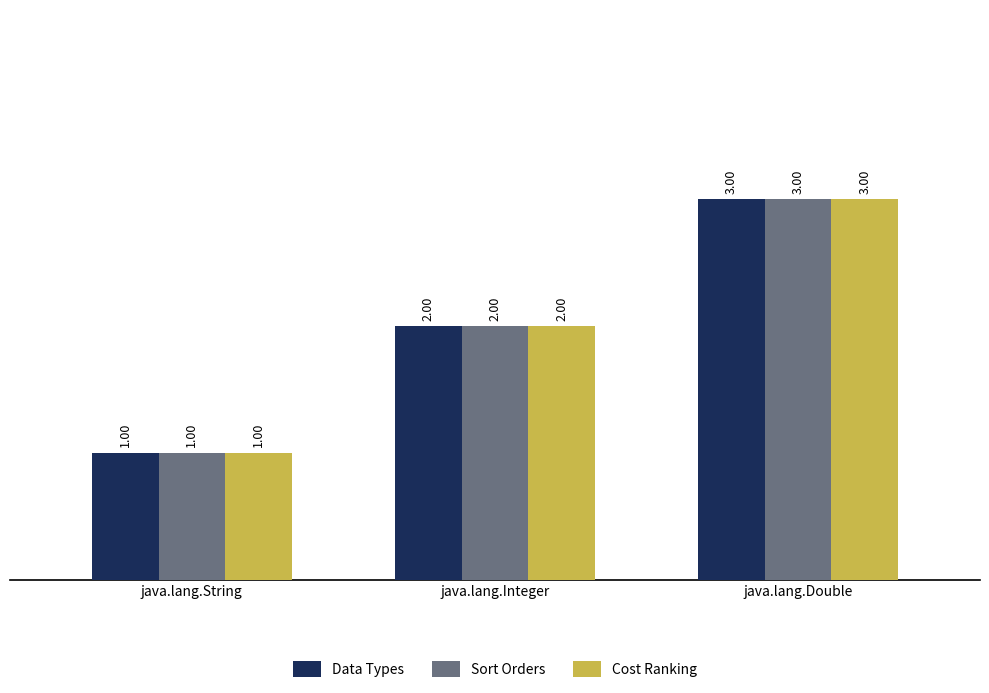

What is the total value across all series at java.lang.String?

3